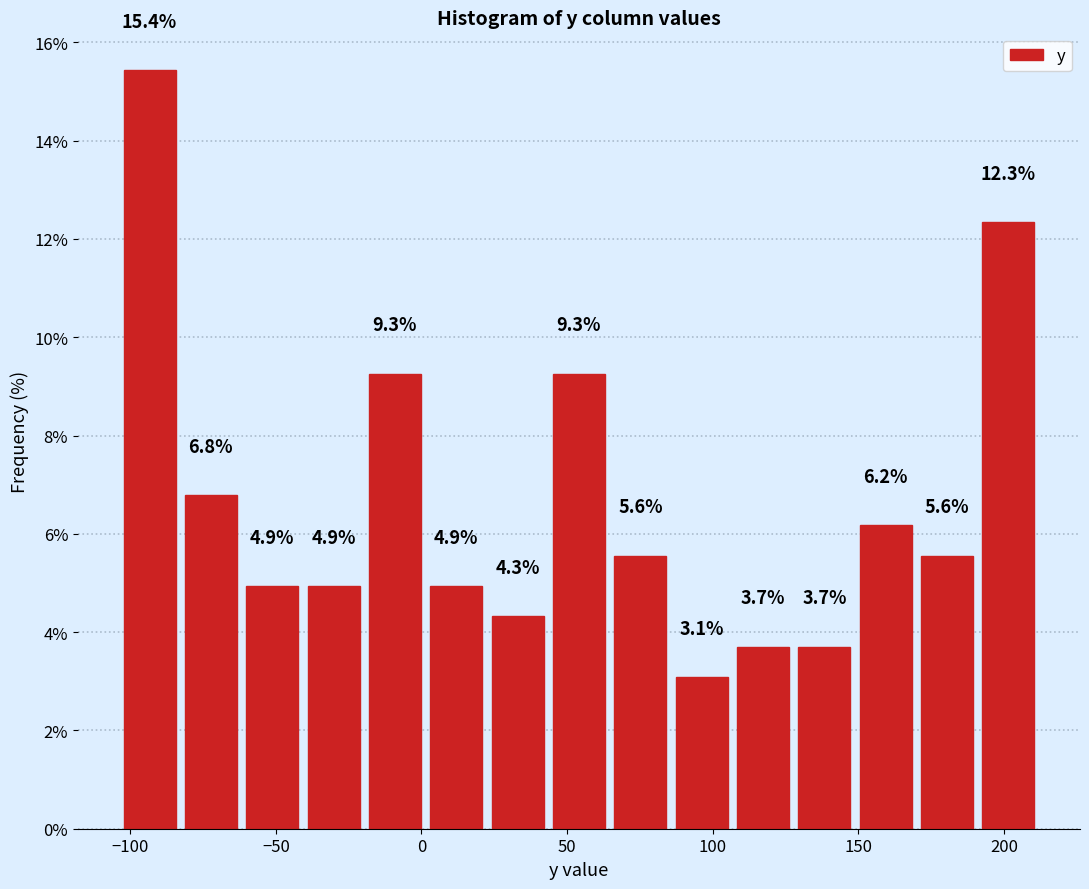

Reading left to right, list every bar in this chart as the range it spans on the x-axis followed by its height. The bar edges are not printed on the chart, so give them approximately, as read against the axis.

-105 to -85: 15.4
-85 to -60: 6.8
-60 to -40: 4.9
-40 to -20: 4.9
-20 to 0: 9.3
0 to 25: 4.9
25 to 45: 4.3
45 to 65: 9.3
65 to 85: 5.6
85 to 105: 3.1
105 to 130: 3.7
130 to 150: 3.7
150 to 170: 6.2
170 to 190: 5.6
190 to 210: 12.3